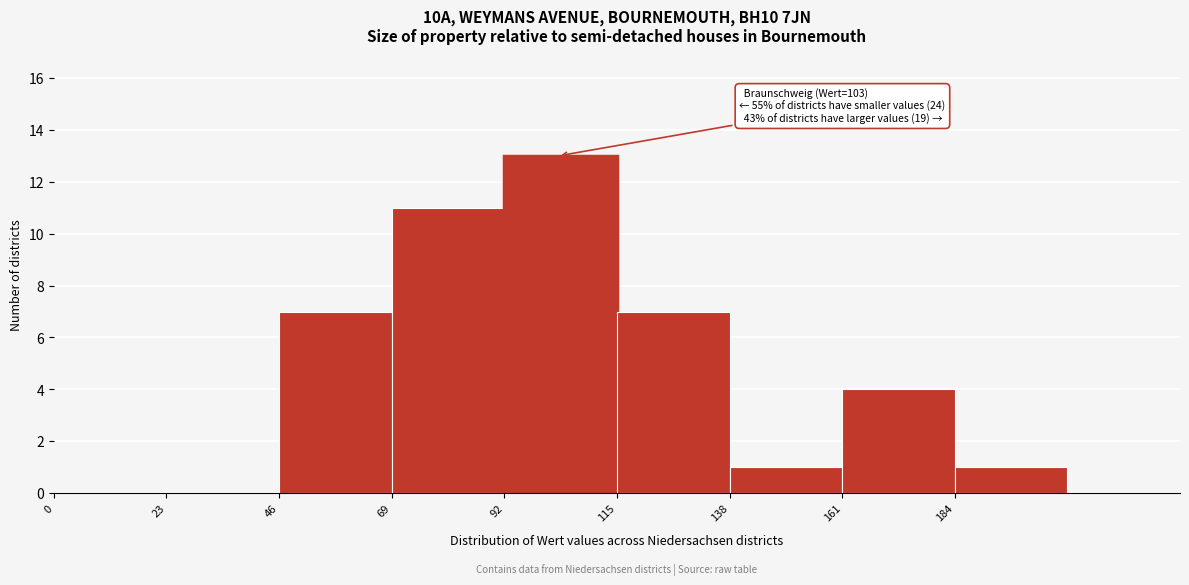

Which range on the x-axis has the tallest bar?

92 to 115